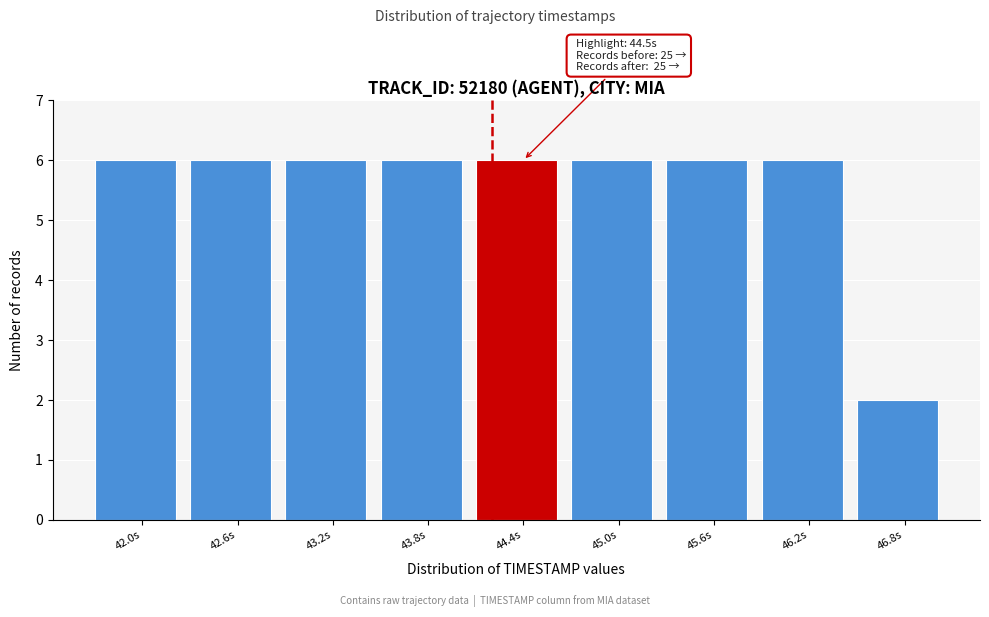

Reading right to left, what are all the values shown in this chart?

46.8s=2	46.2s=6	45.6s=6	45.0s=6	44.4s=6	43.8s=6	43.2s=6	42.6s=6	42.0s=6